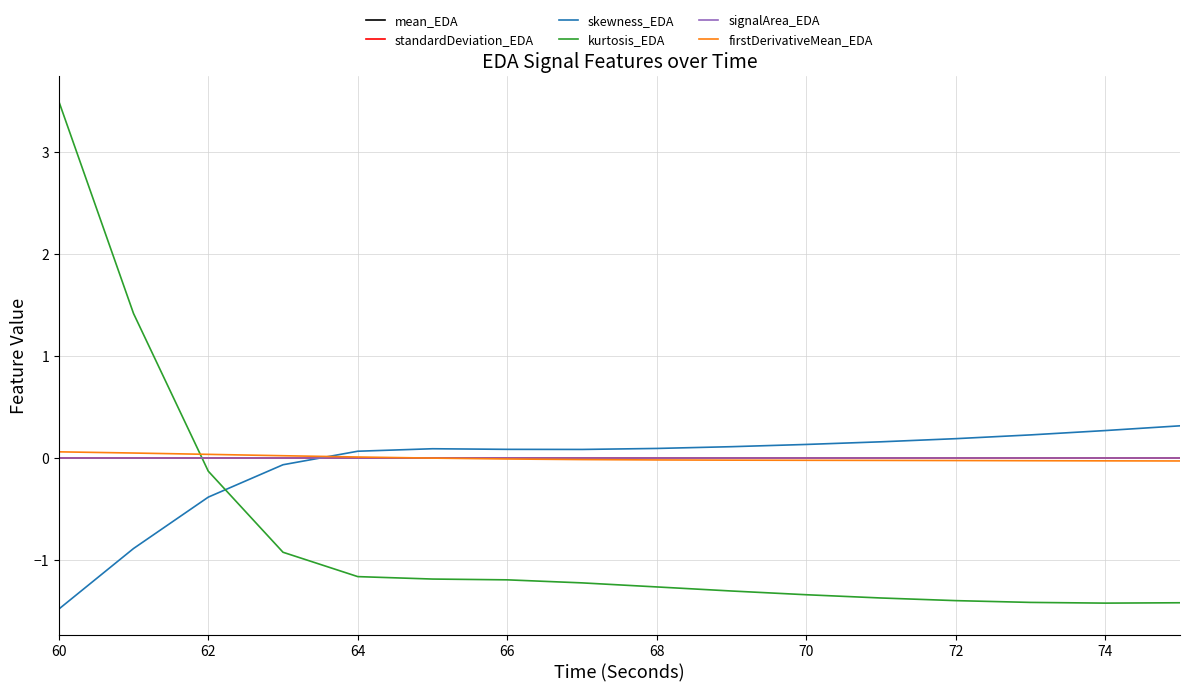

True or false: standardDeviation_EDA and kurtosis_EDA cross at least once.

True